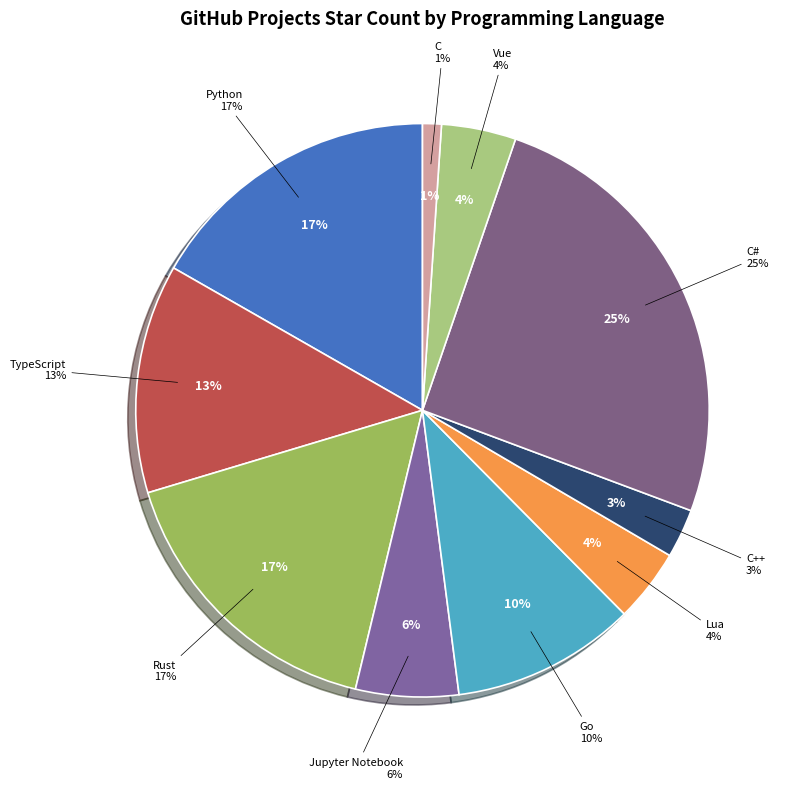

Combined, do TypeScript and C# account for over 50%?

No